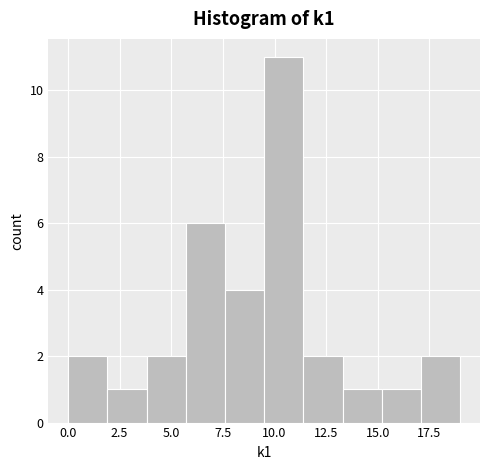

Read against the x-axis, roughly where is the centre of the tallest bar?

10.5